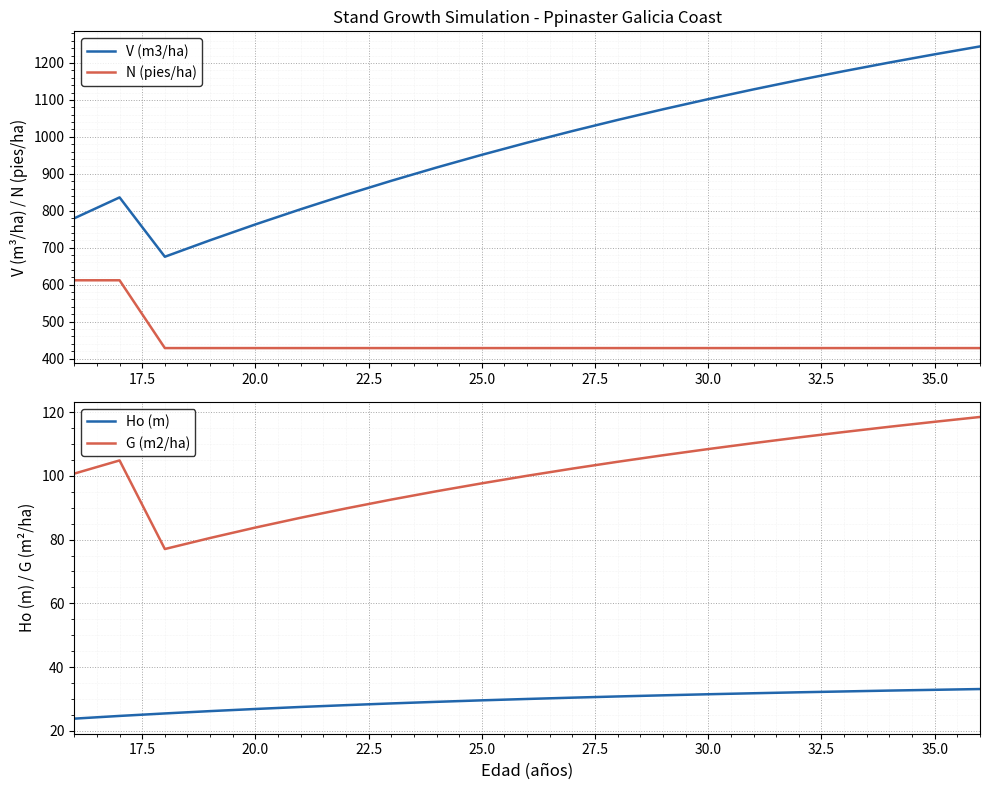

What is the sum of all V (m3/ha) values?

20522.2